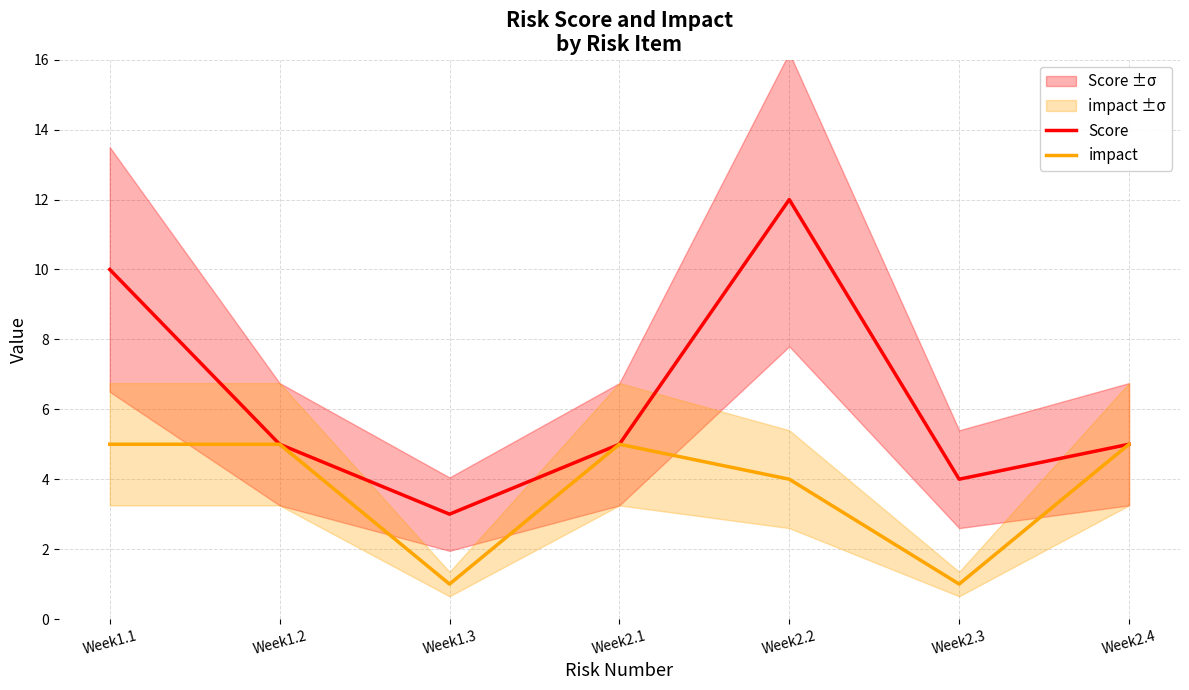

True or false: Score and impact cross at least once.

False